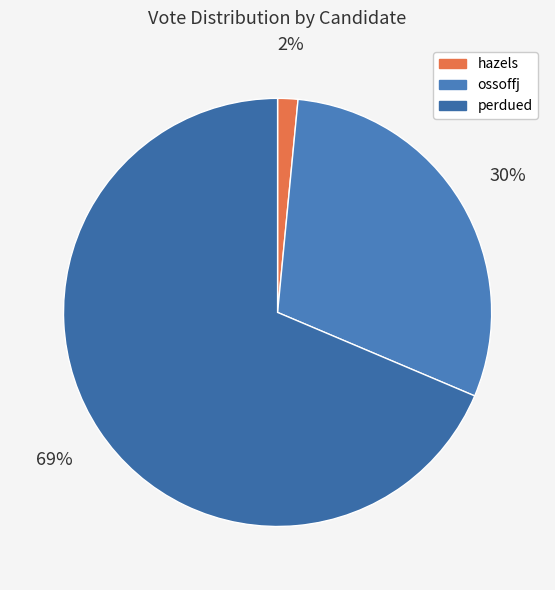

Count the number of slices in the pie.

3